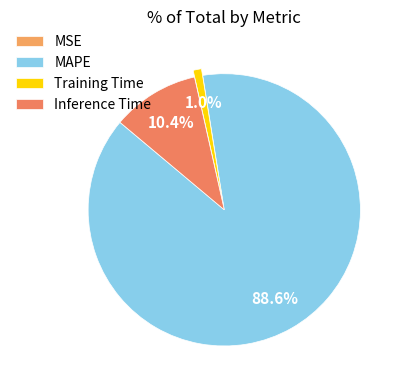

What percentage is the Inference Time slice, to the nearest percent?

10%